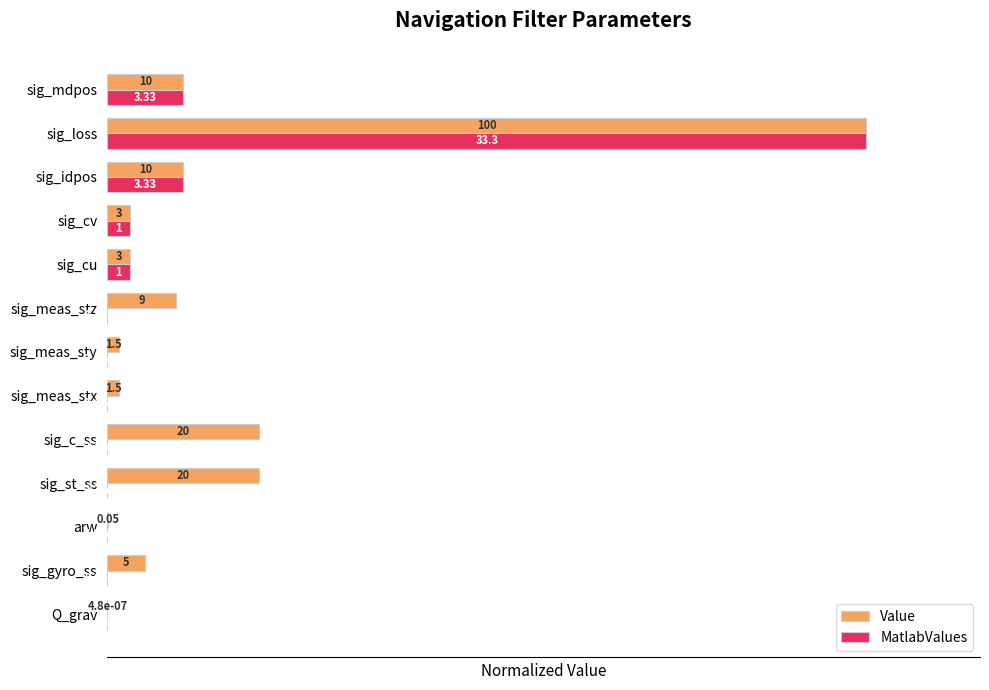

What are all the series names shown in the legend?

Value, MatlabValues